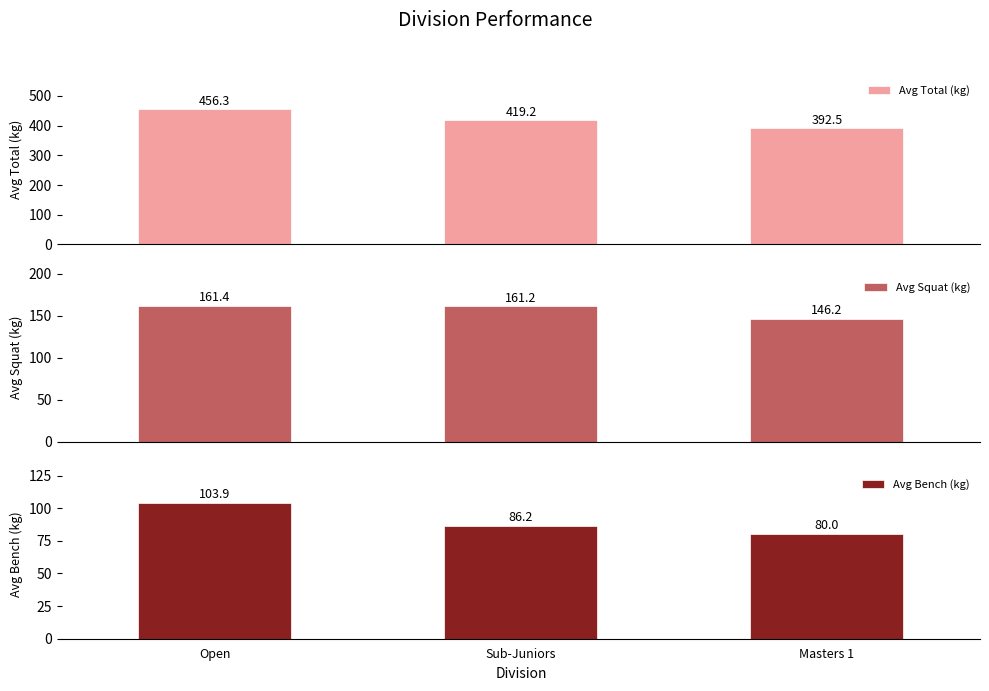

What is the label of the 2nd bar from the right?

Sub-Juniors